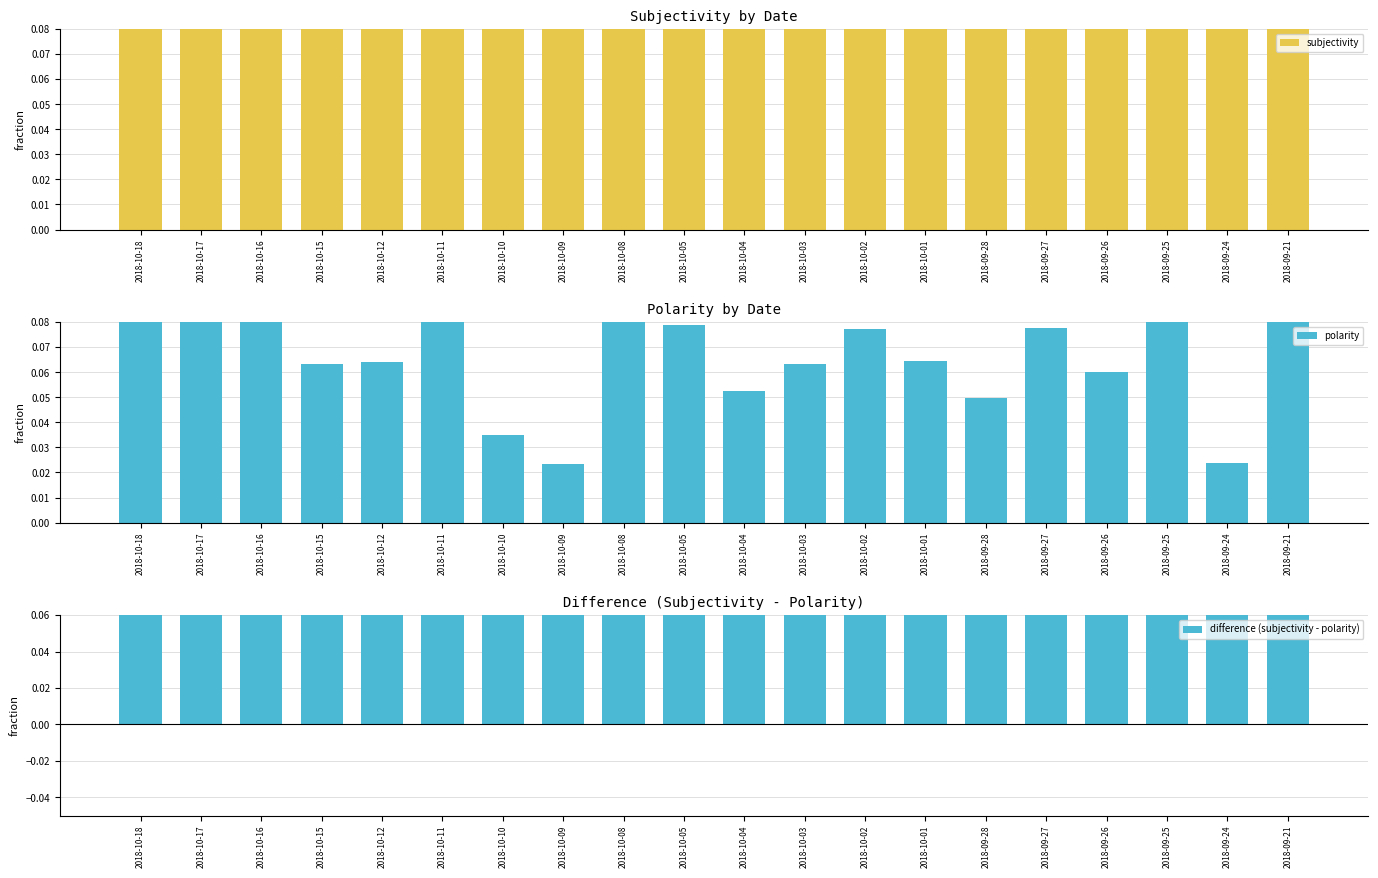

Between 2018-10-18 and 2018-10-01, which is larger?

2018-10-18